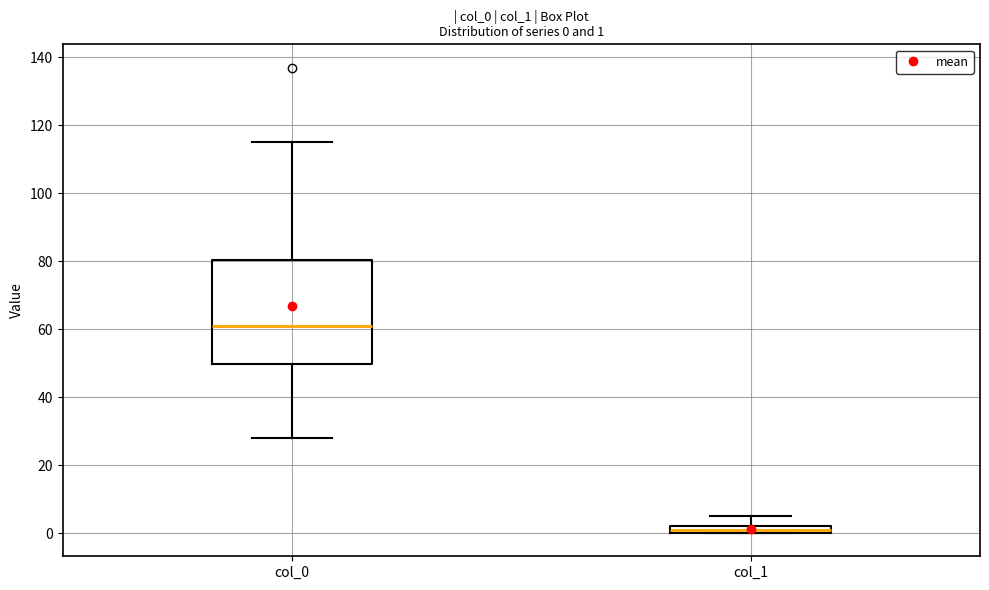

Which box's median line is the highest?

col_0